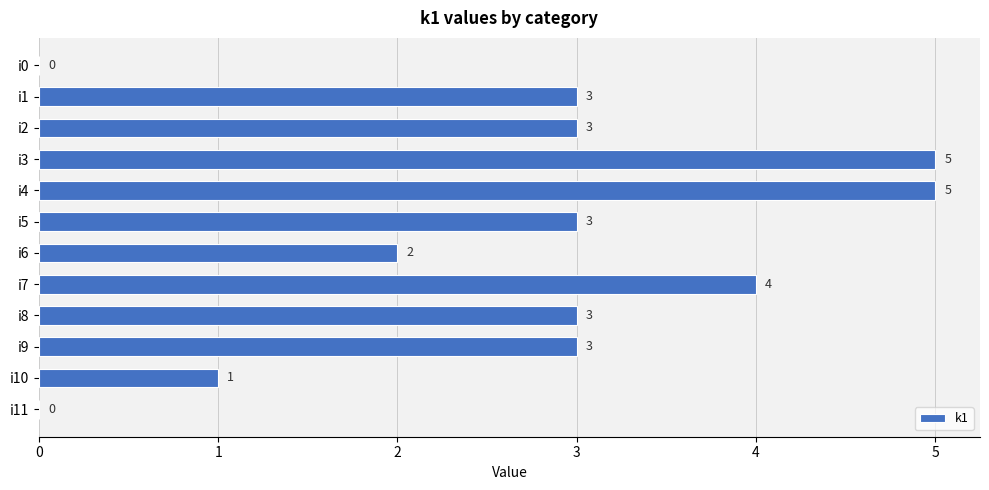

What is the greatest value displayed?

5